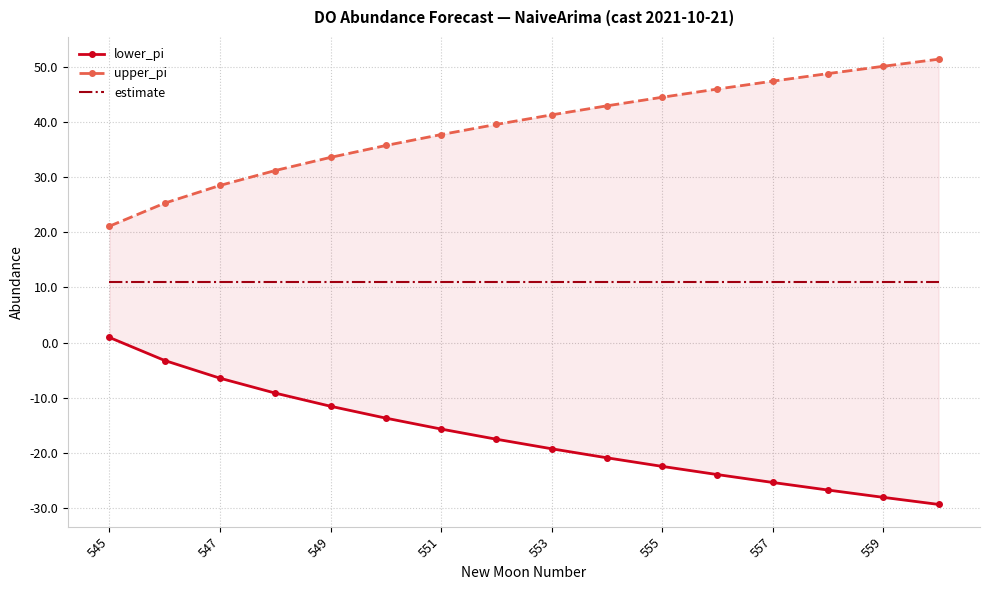

How many data points does each series have?

16